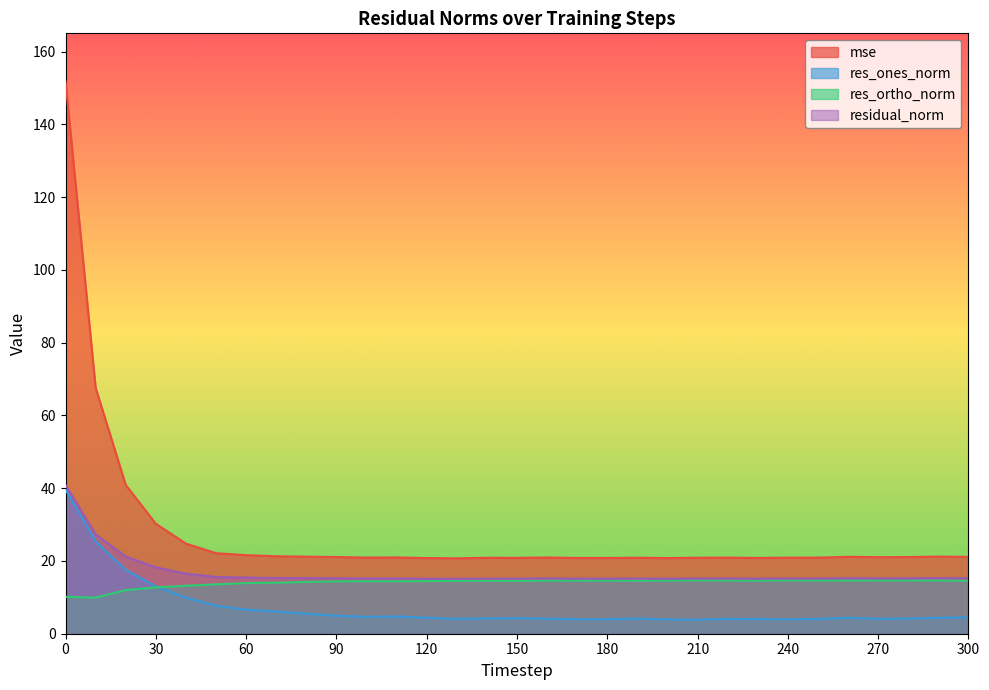

Which has a higher value, 280 or 130?

280